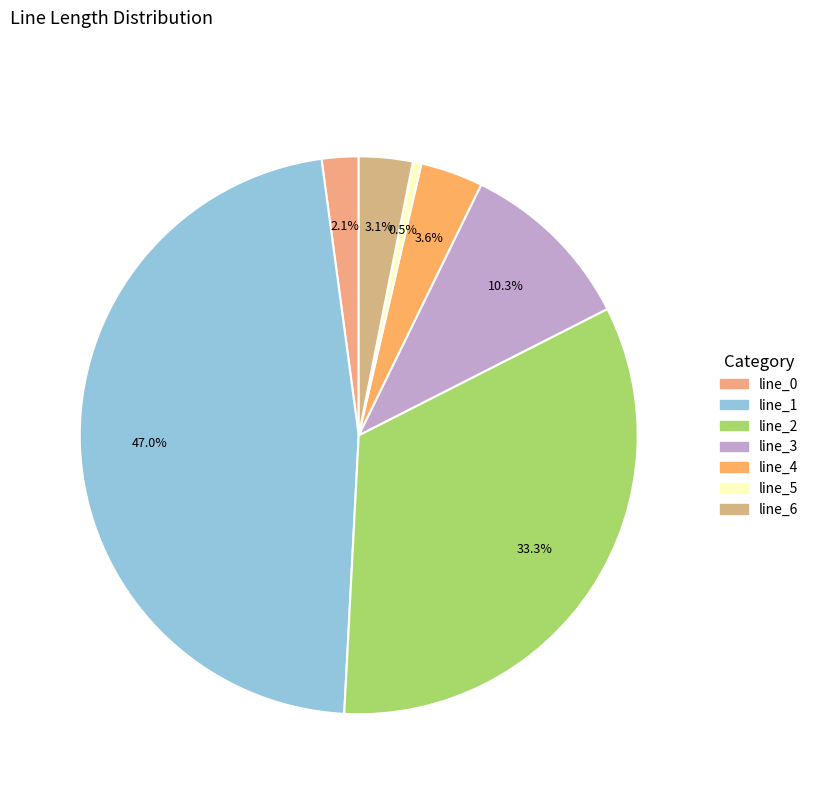

To the nearest percent, what portion does line_2 represent?

33%